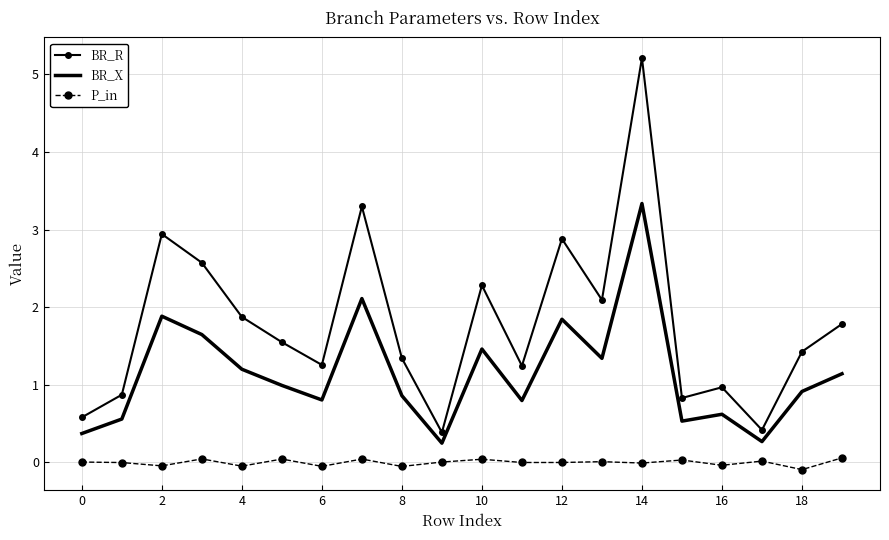

Rank the series by their average value, from lowest to highest.

P_in, BR_X, BR_R